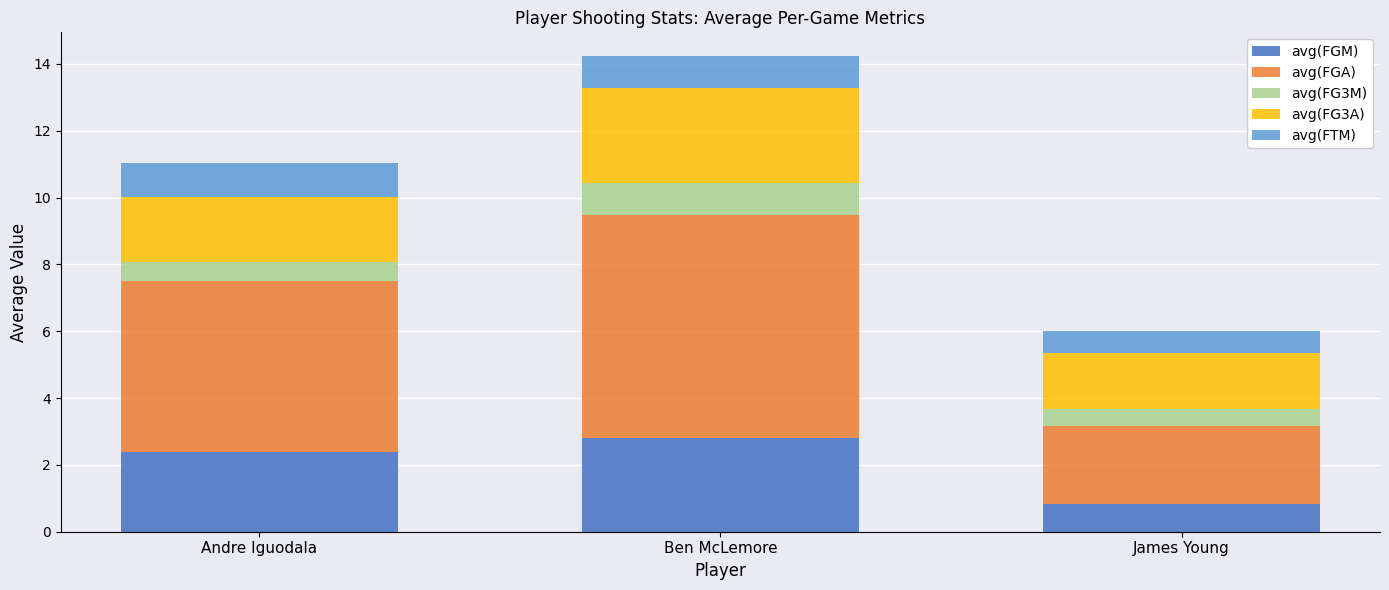

True or false: avg(FGM) has a value of 2.4 at Andre Iguodala.

True